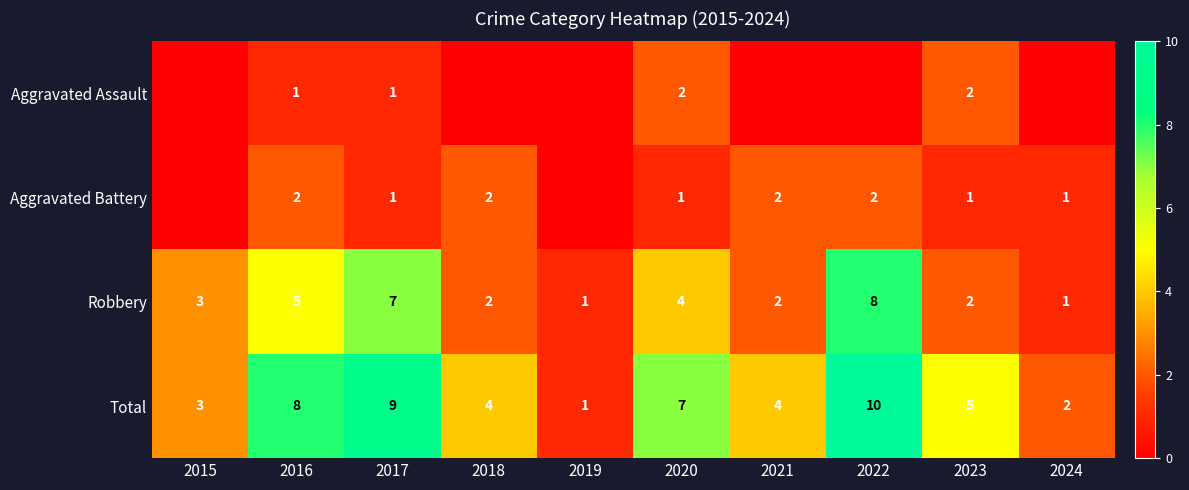

Which series changed the most between 2016 and 2017?

Robbery